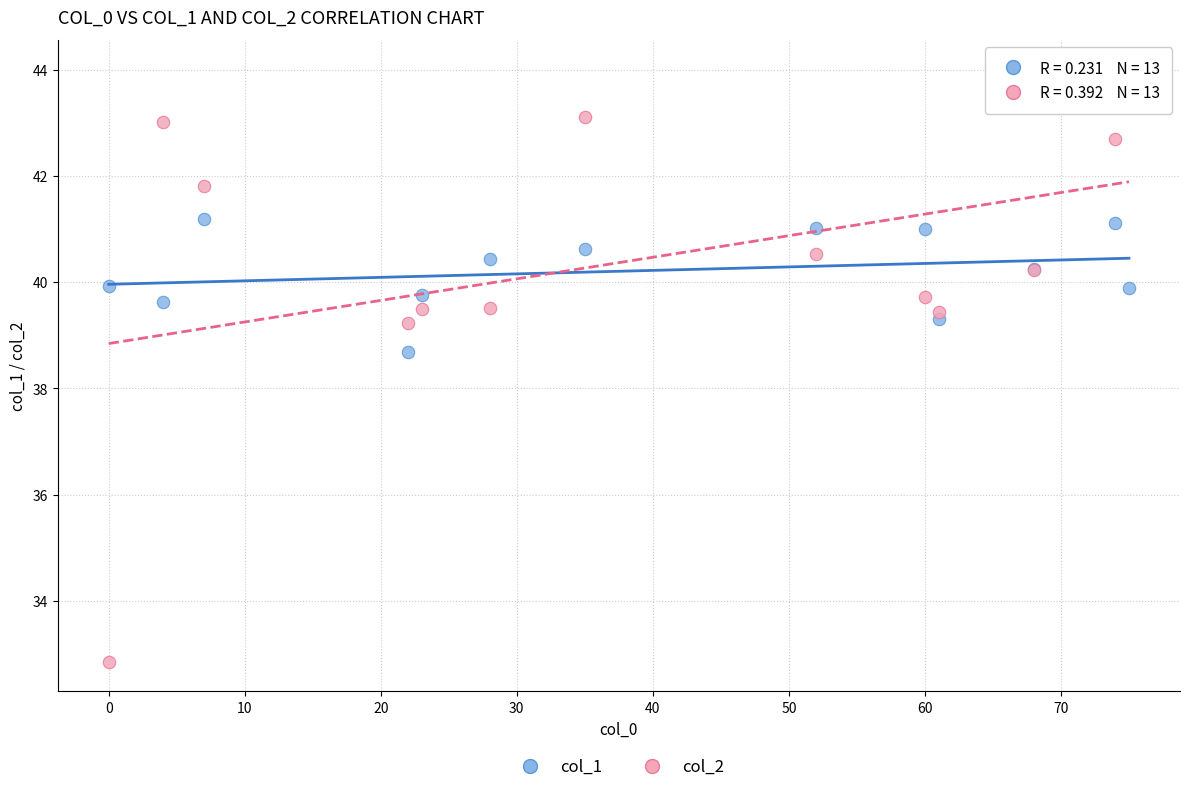

What are all the series names shown in the legend?

col_1, col_2